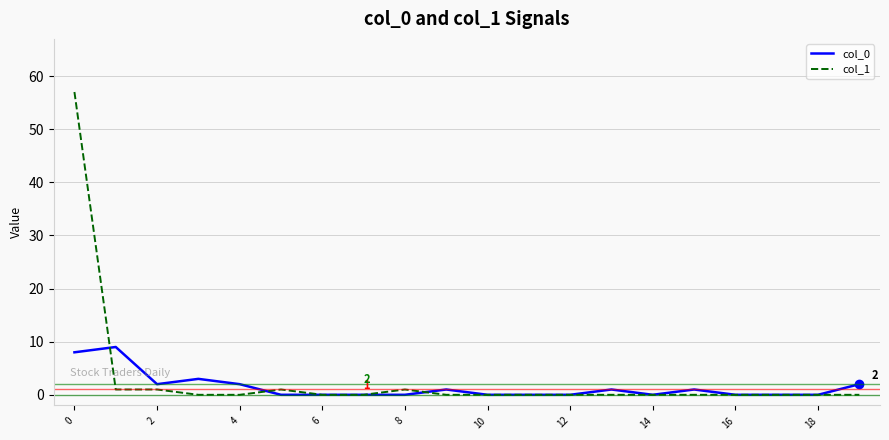

What is the average value of the col_0 series?

1